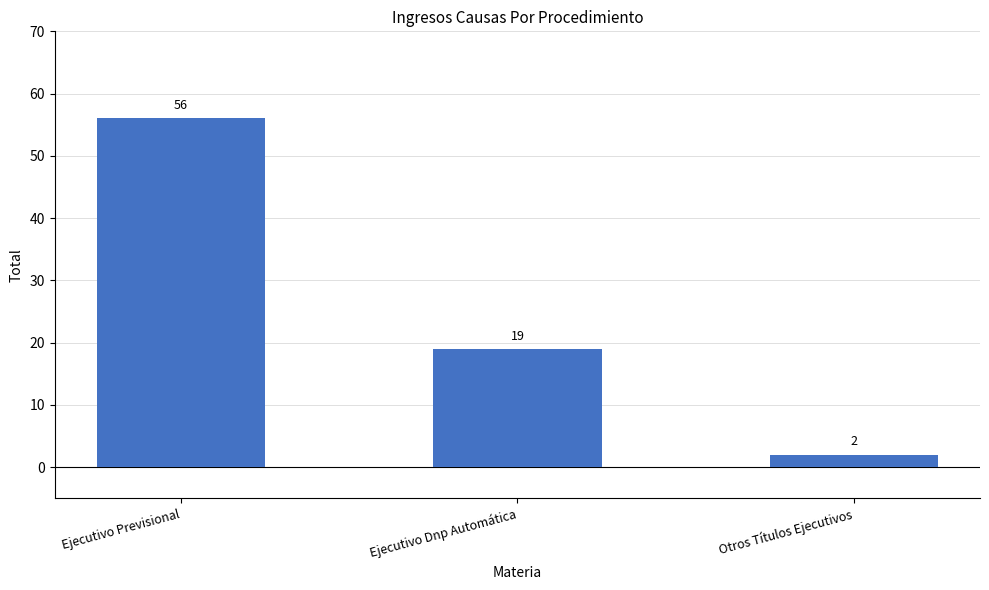

Reading left to right, transcribe all the data shown in this chart.

56	19	2